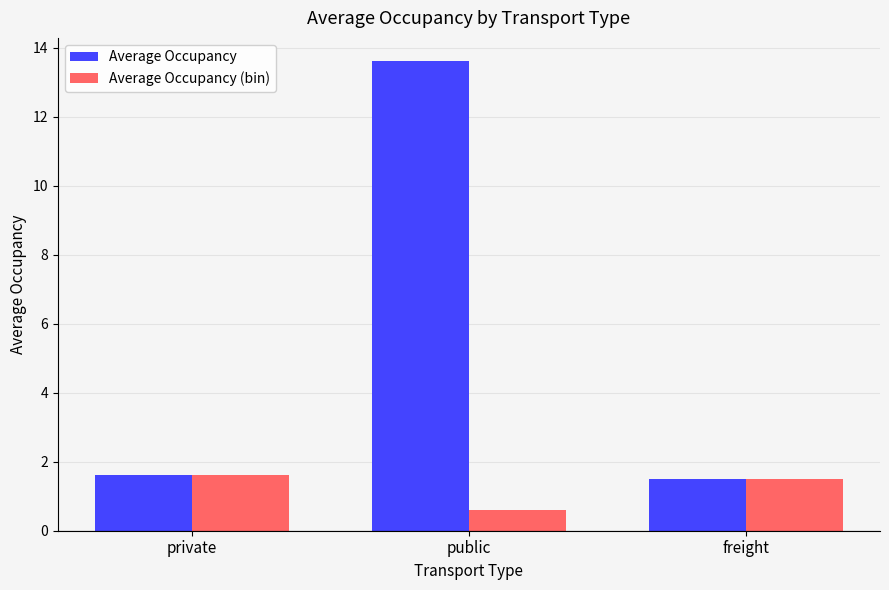

Reading left to right, what are all the values shown in this chart?

Average Occupancy: private=1.6	public=13.6	freight=1.5
Average Occupancy (bin): private=1.6	public=0.6	freight=1.5